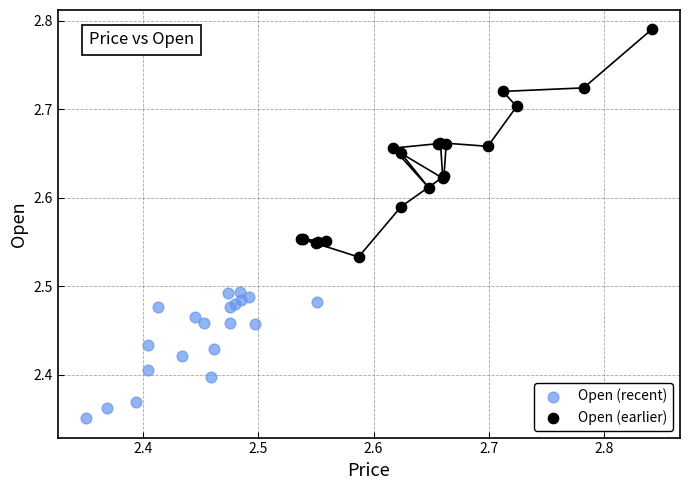

Which series reaches the minimum Y coordinate?

Open (recent)